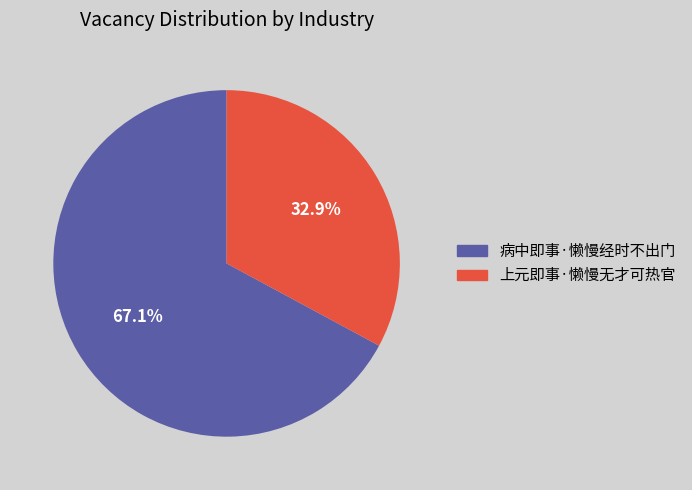

What is the smallest slice in the pie chart?

上元即事·懒慢无才可热官